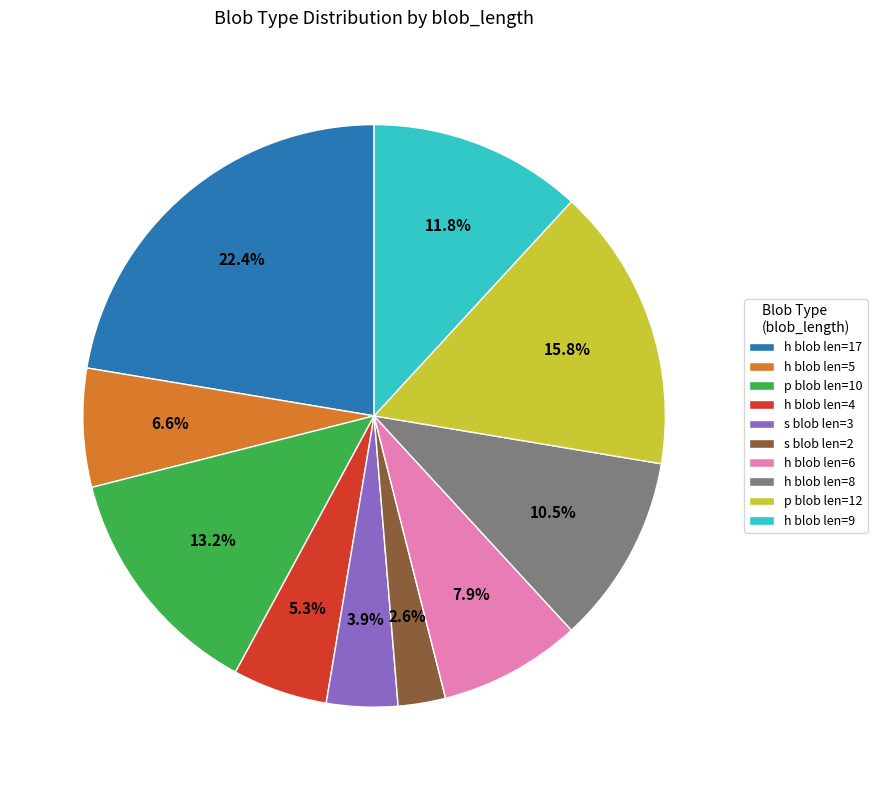

Which has a higher value, h blob len=9 or h blob len=8?

h blob len=9